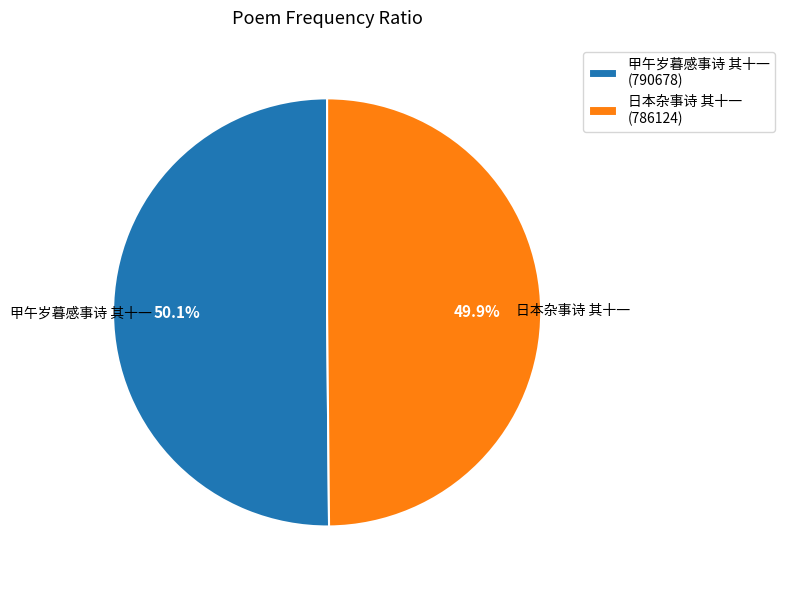

What percentage is NOT represented by 甲午岁暮感事诗 其十一 (790678)?

49.9%